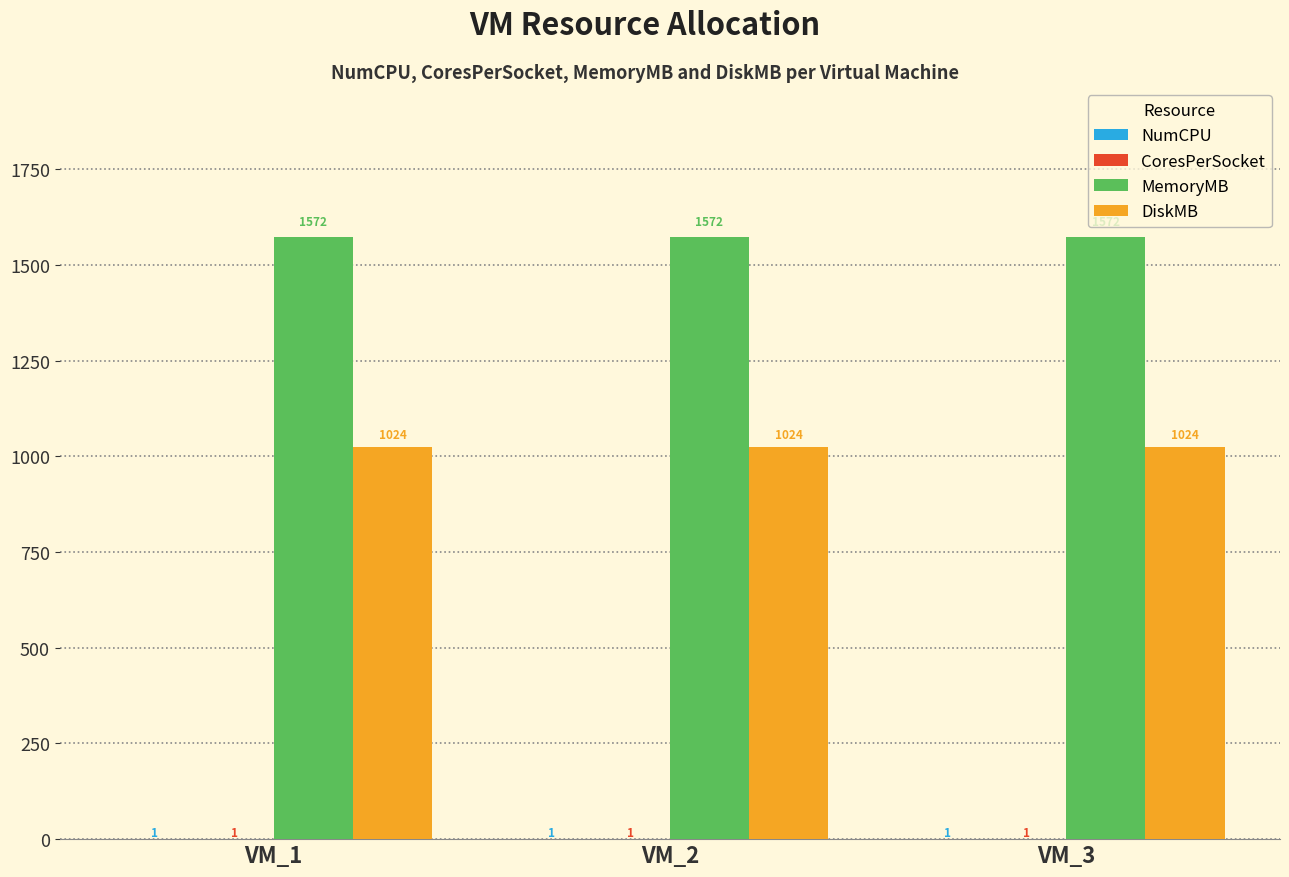

Which series has the largest total across all categories?

MemoryMB